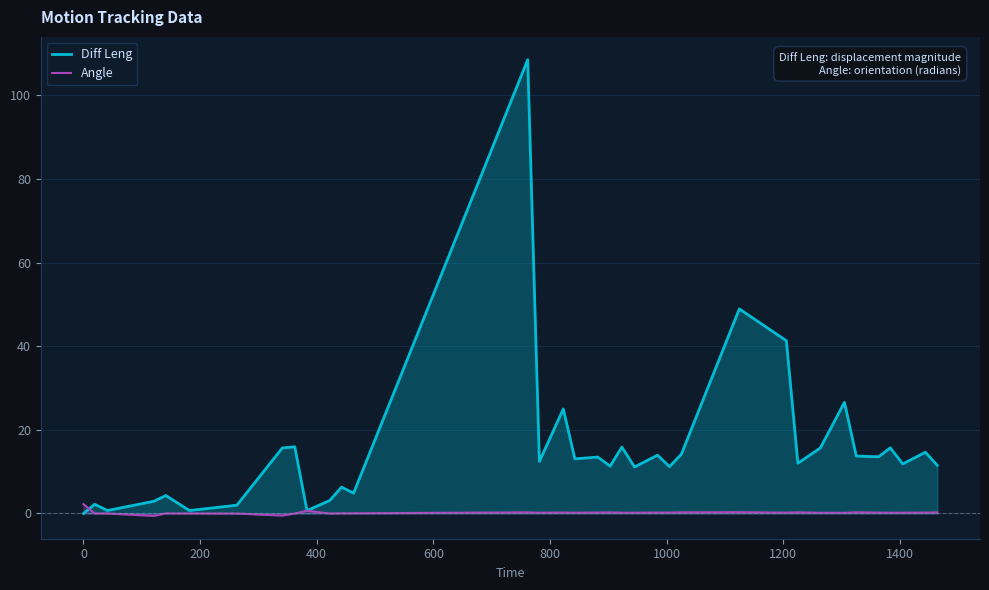

What is the difference between the maximum and minimum values in the Diff Leng series?

108.5